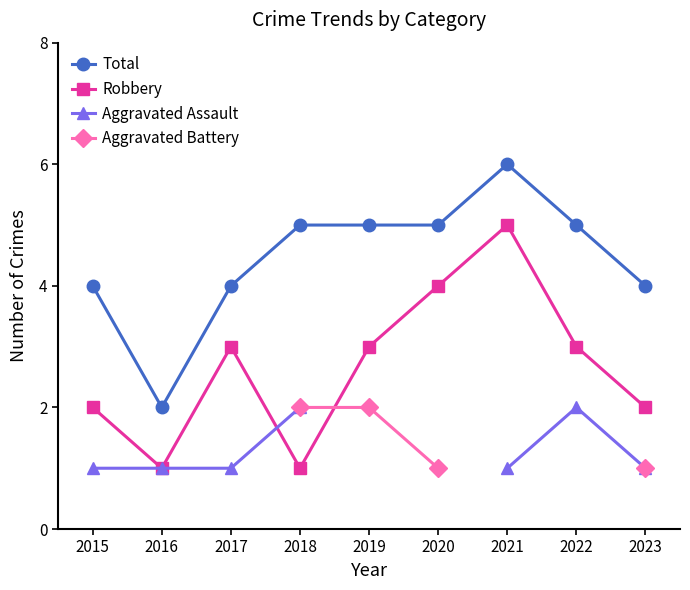

The Aggravated Battery series shows 2.0 at 2019. True or false?

True